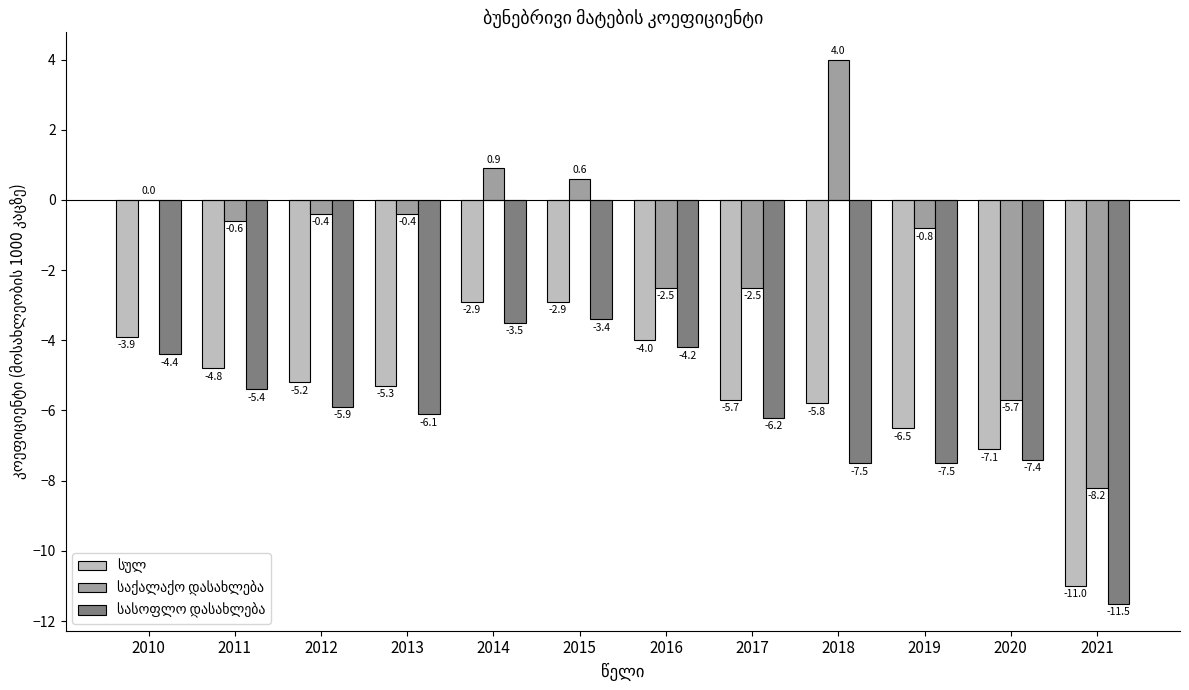

At which category is the sum across all series the highest?

2014